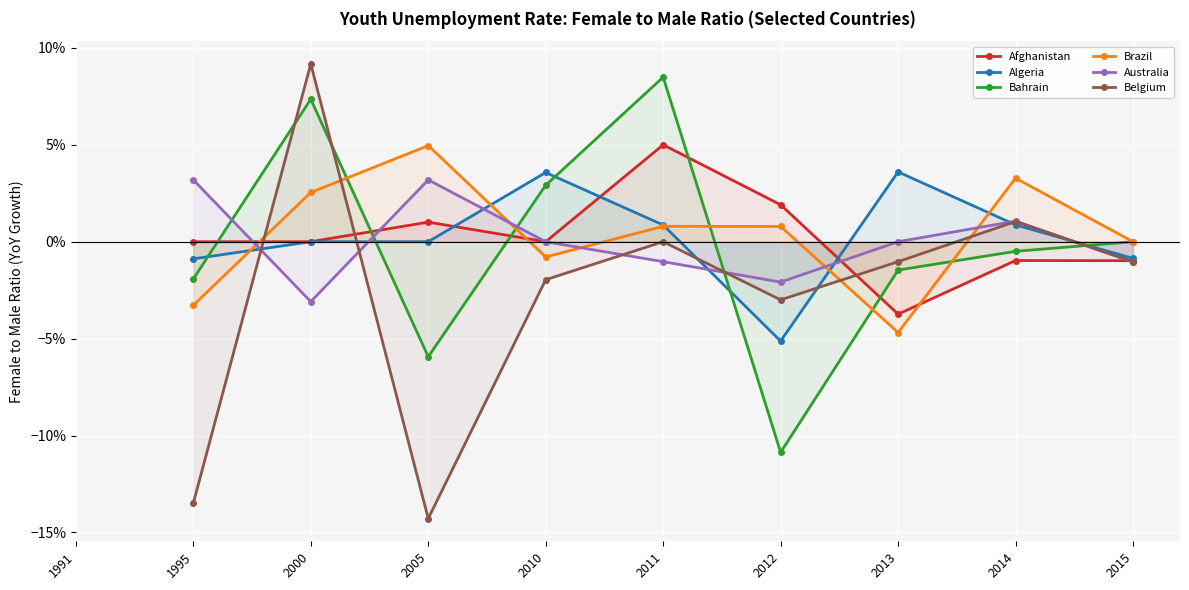

Between 1995 and 2005, which series saw the biggest shift?

Brazil